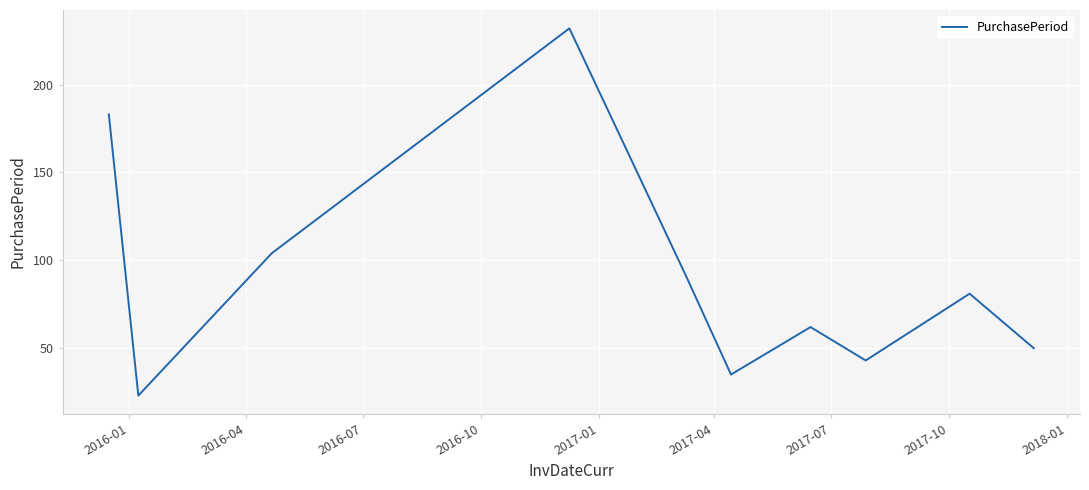

What is the difference between the maximum and minimum values?

209